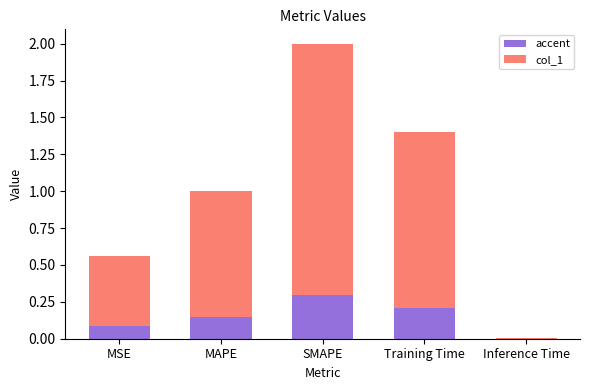

What is the maximum value for accent?

0.3